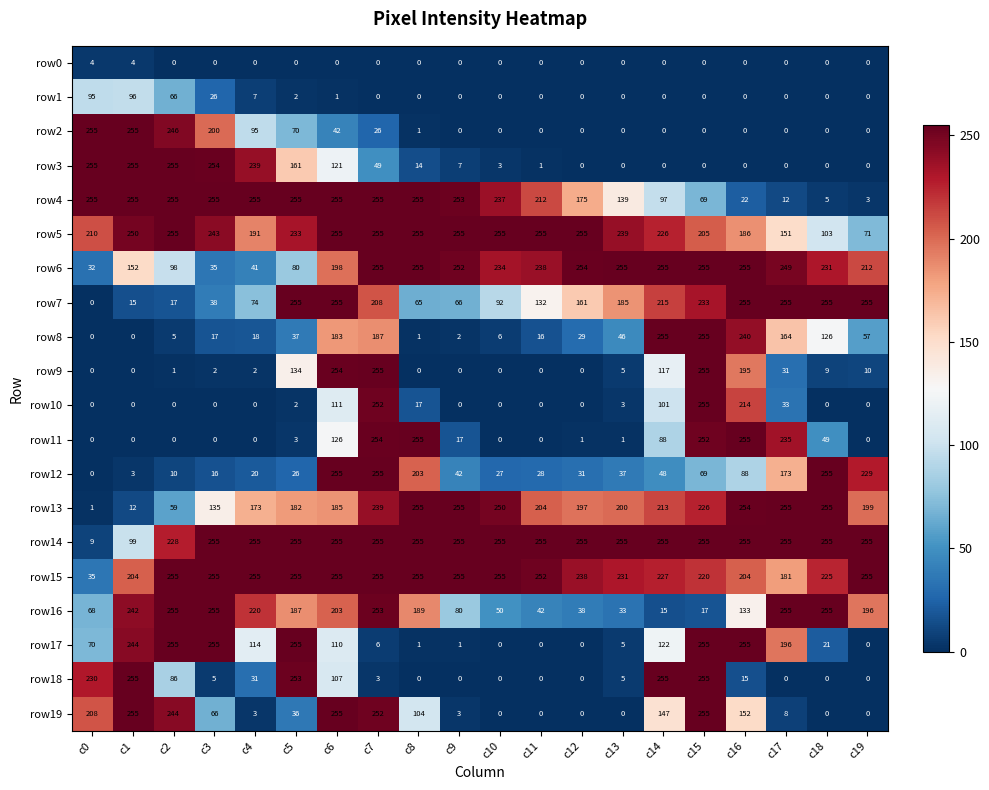

What is the lowest value of the row4 series?

3